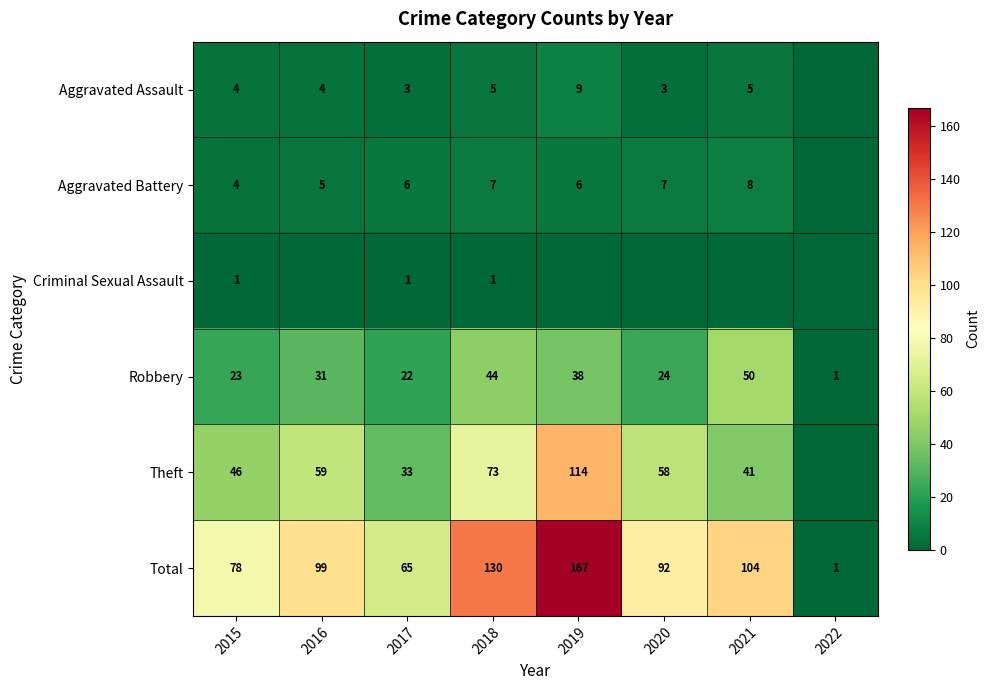

Which category has the highest value in the Robbery series?

2021